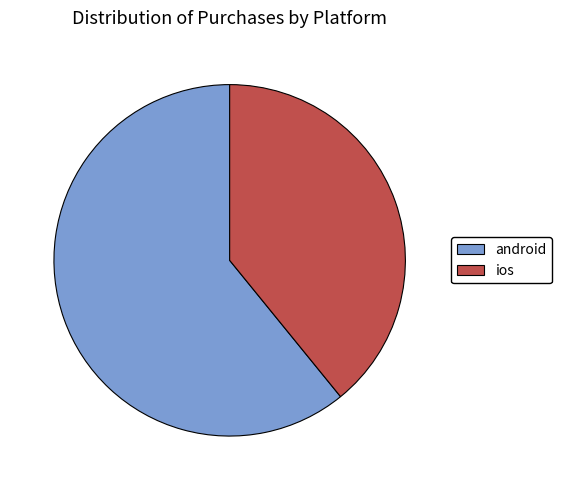

How many segments does this pie chart have?

2